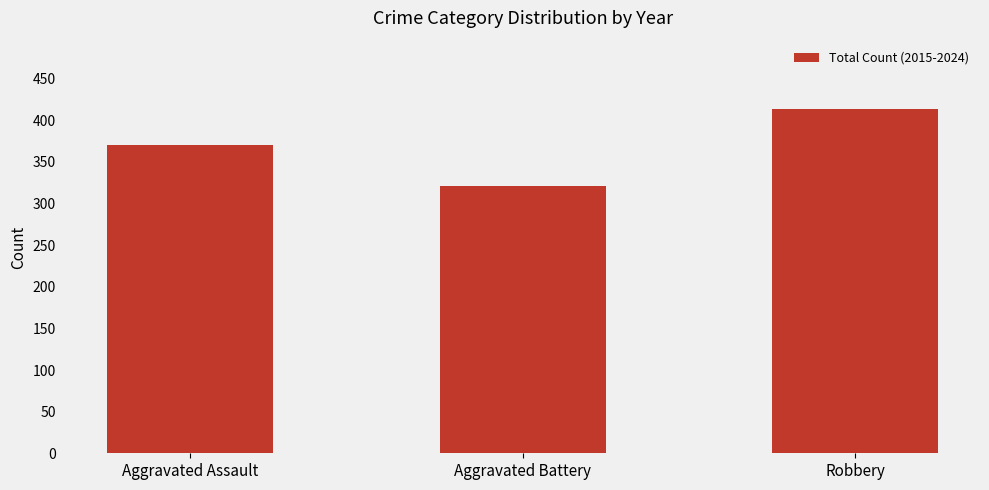

How many series are shown in this chart?

1